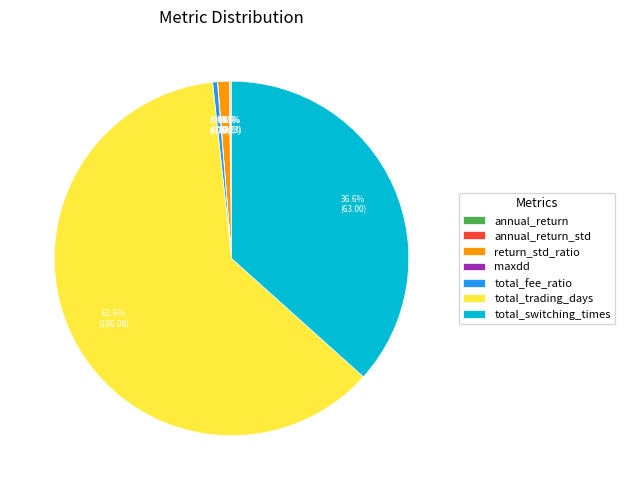

Approximately how many times larger is the value at total_switching_times compared to total_trading_days?

0.6